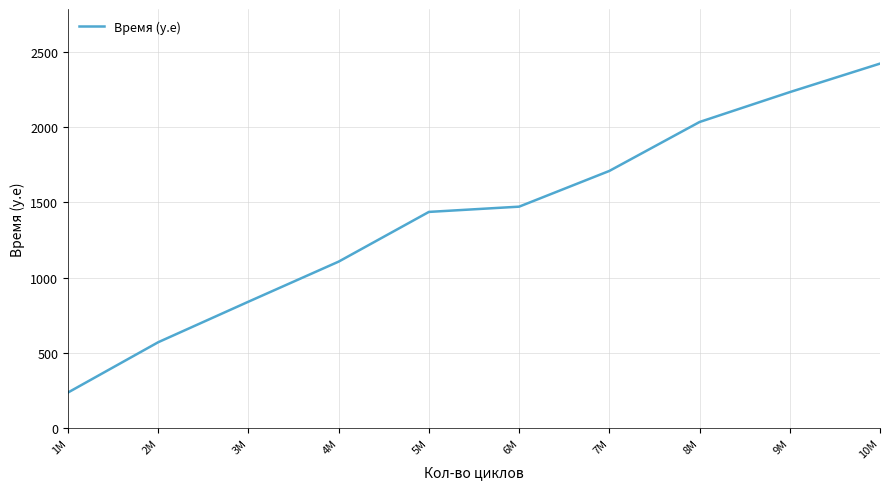

The value at 6M is 2163. True or false?

False